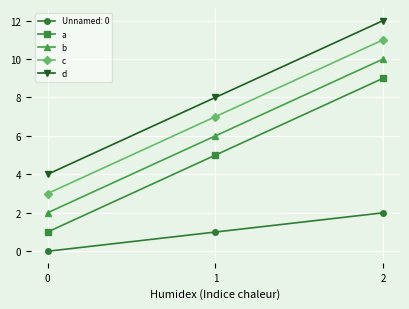

How many series are shown in this chart?

5